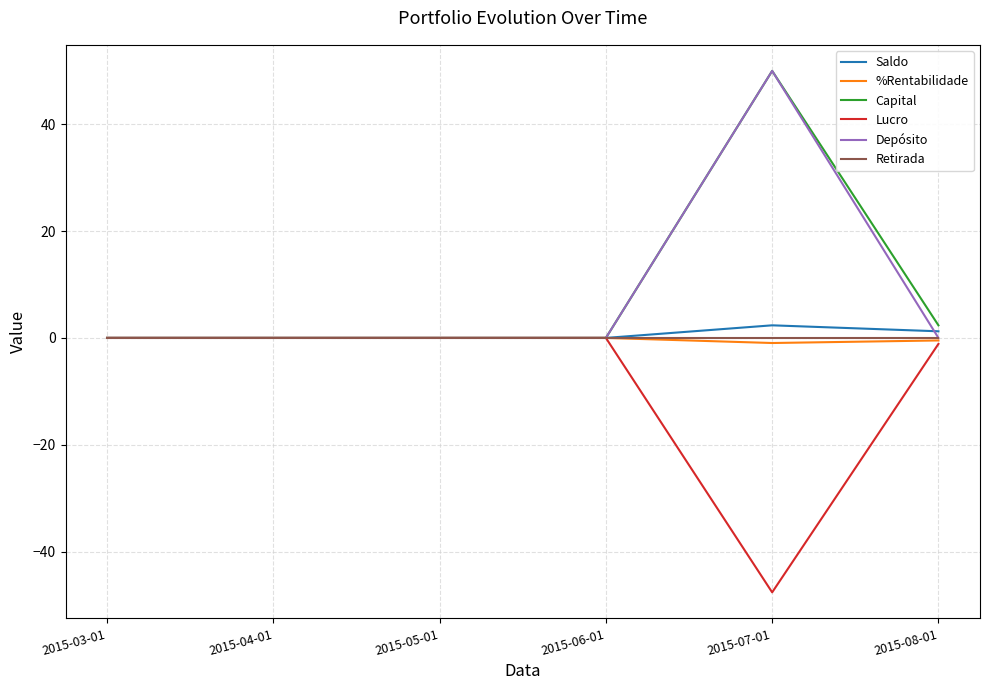

The Lucro series shows -1.1 at 2015-08-01. True or false?

True